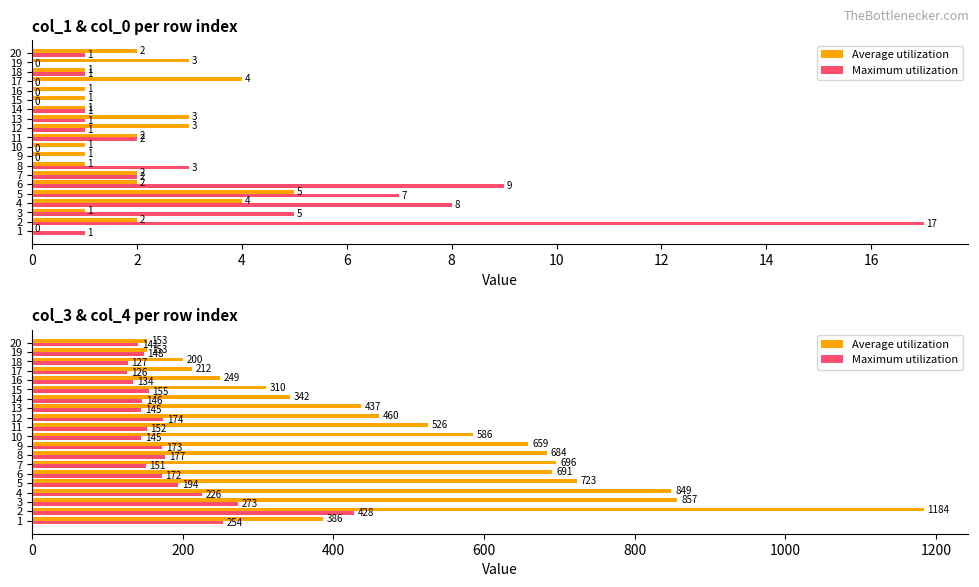

Which series has the widest spread of values?

Average utilization